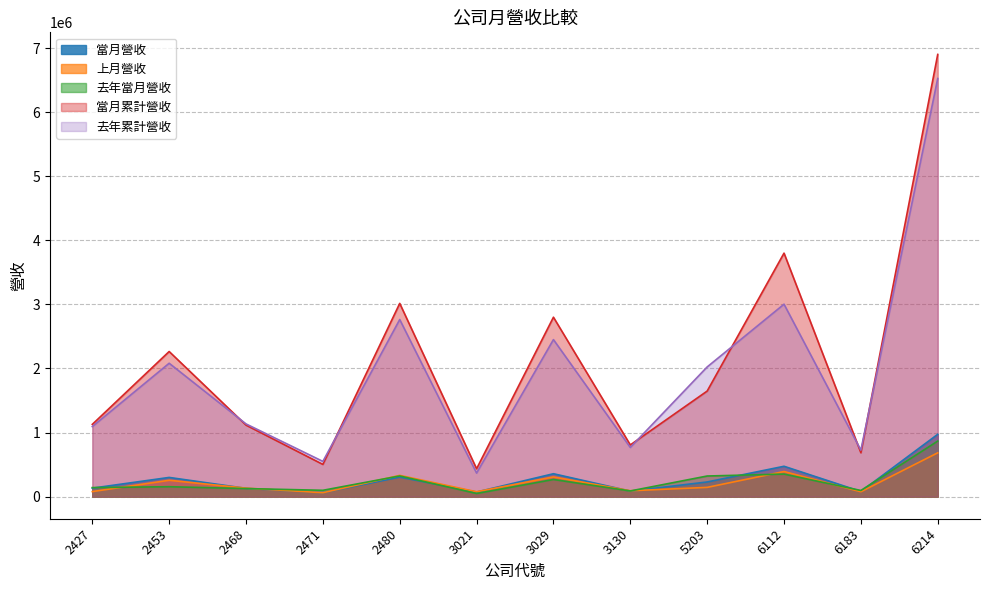

Reading left to right, extract all data points from this chart.

當月營收: 2427=132159	2453=299564	2468=129306	2471=61875	2480=303937	3021=71747	3029=357231	3130=86119	5203=228748	6112=473629	6183=79961	6214=972615
上月營收: 2427=78581	2453=255187	2468=132647	2471=60468	2480=331848	3021=76039	3029=307807	3130=91676	5203=144204	6112=391714	6183=75979	6214=683804
去年當月營收: 2427=141017	2453=154745	2468=125720	2471=98620	2480=322506	3021=48740	3029=267204	3130=88550	5203=321778	6112=351824	6183=96009	6214=866849
當月累計營收: 2427=1127658	2453=2265040	2468=1116163	2471=502708	2480=3016072	3021=434947	3029=2800456	3130=806841	5203=1647600	6112=3800438	6183=684606	6214=6902023
去年累計營收: 2427=1093265	2453=2081785	2468=1134760	2471=549684	2480=2764017	3021=367600	3029=2450864	3130=767556	5203=2024041	6112=3003612	6183=725055	6214=6526233